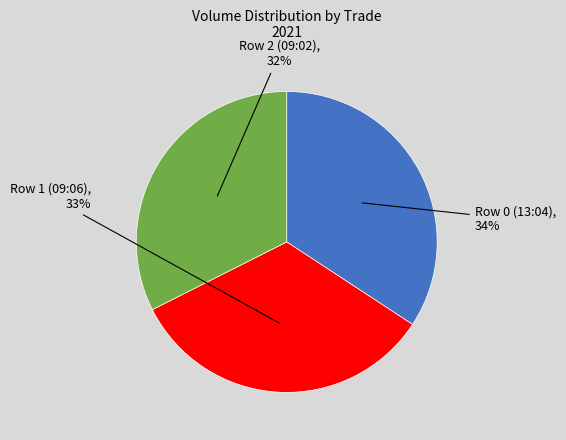

To the nearest percent, what is the difference between the largest and smallest slice percentages?

2%